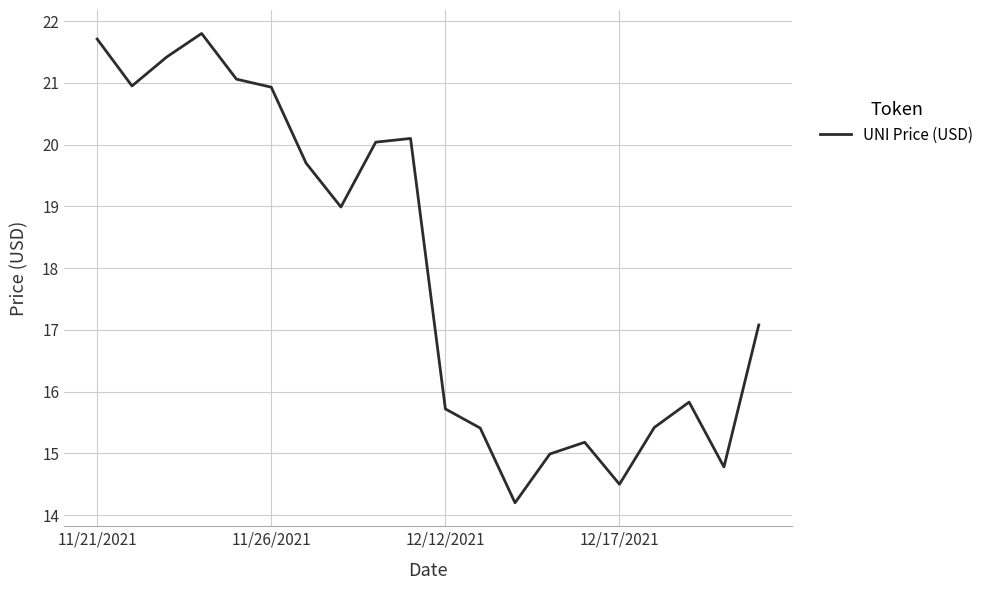

What is the difference between the maximum and minimum values?

7.6